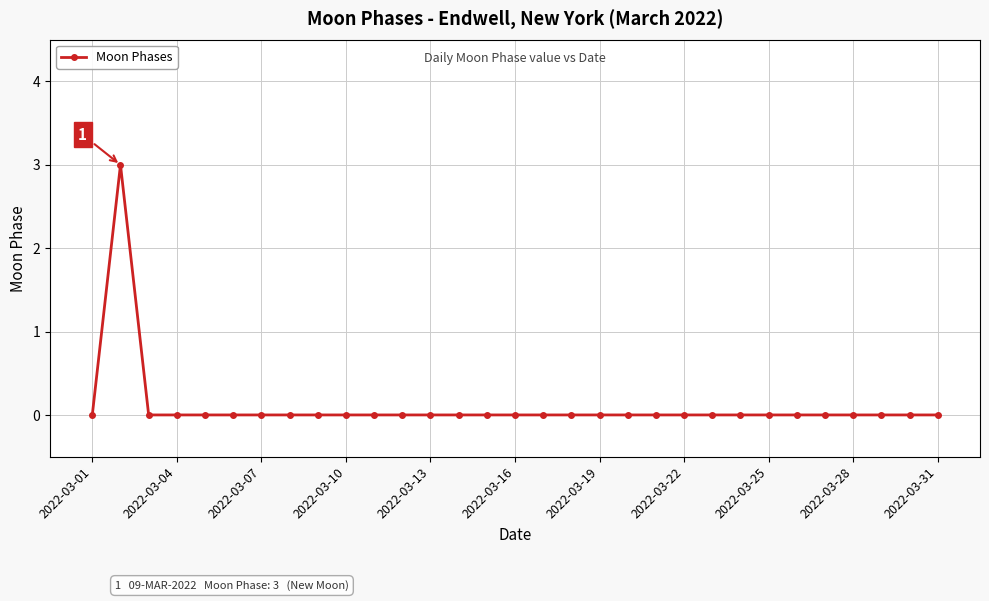

What is the sum of all values?

3